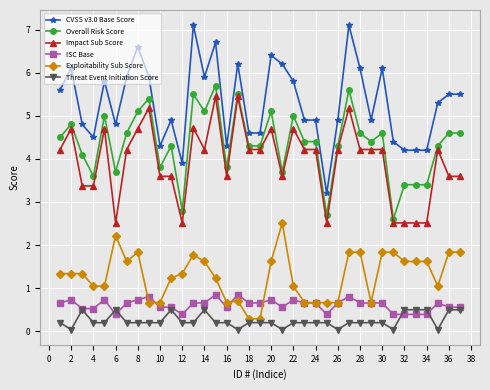

True or false: ISC Base has more than 2 interior local peaks.

True